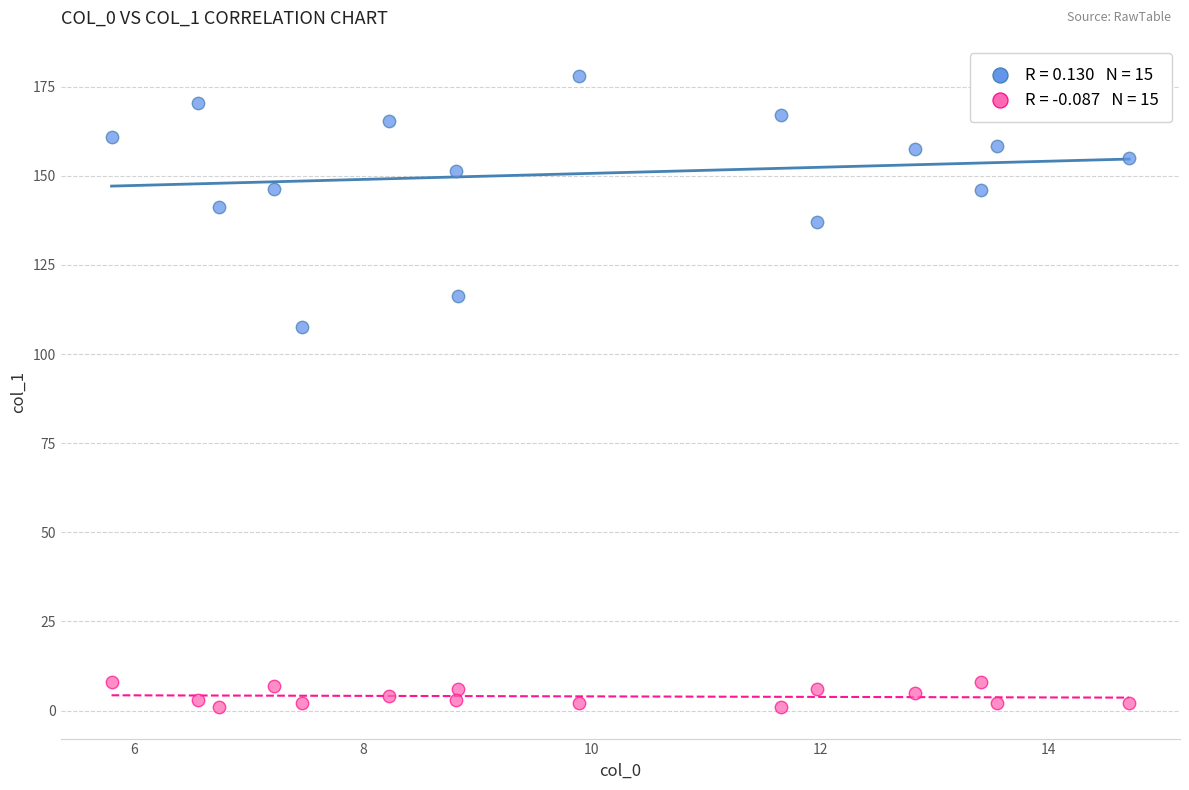

Across all series, what Y value is closest to 89?

107.5